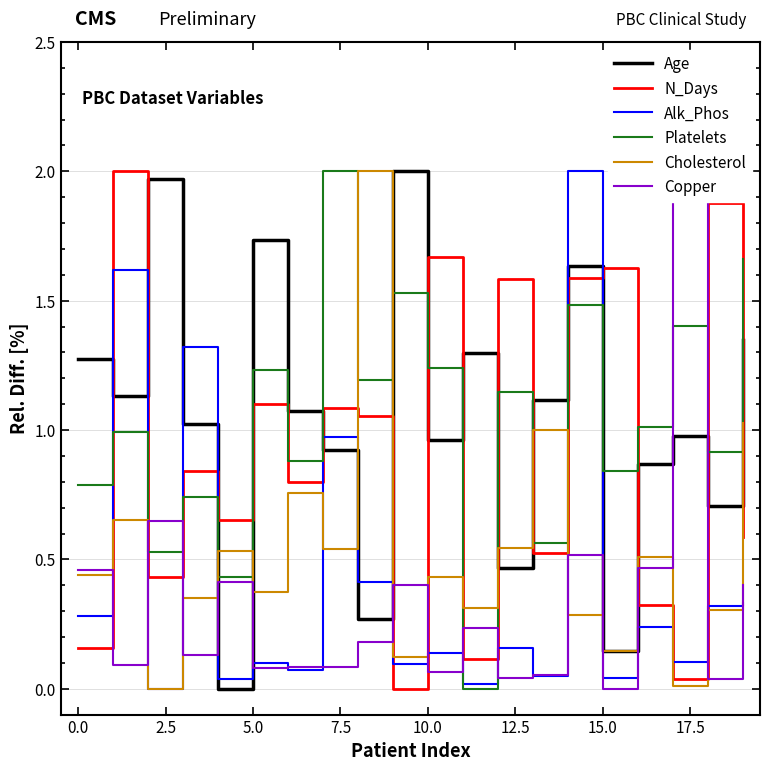

Is the value of Copper at 16 greater than the value of Platelets at 11?

Yes